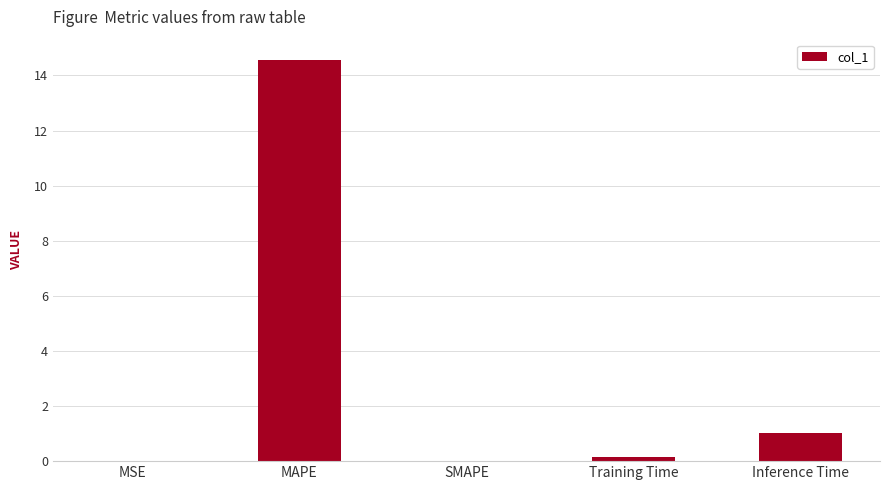

The value at MAPE is 14.6. True or false?

True